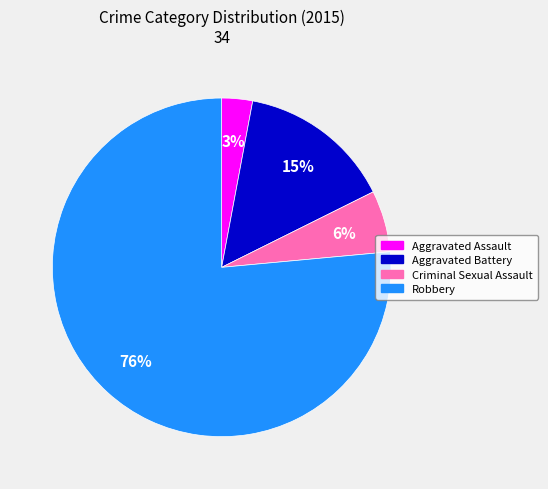

Between Criminal Sexual Assault and Robbery, which is larger?

Robbery